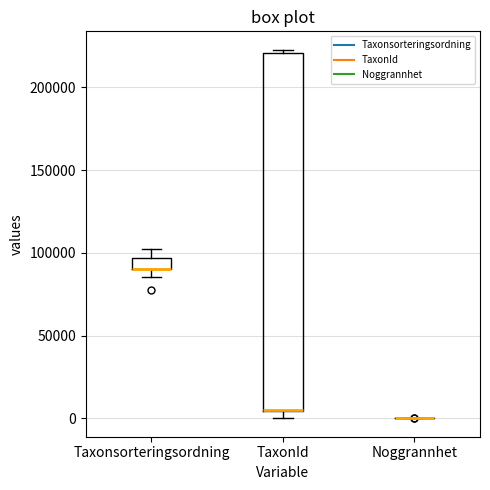

Comparing the boxes themselves (not the whiskers), which one is the tallest?

TaxonId